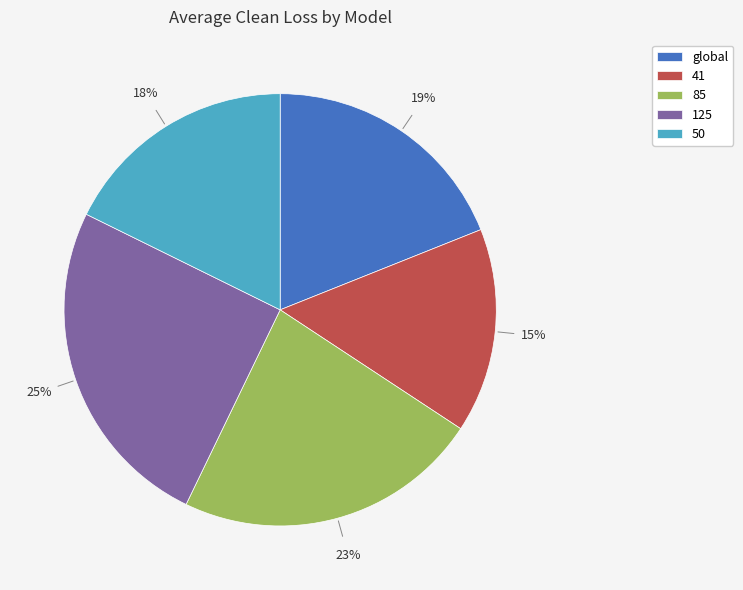

Is 50 the majority of the pie?

No